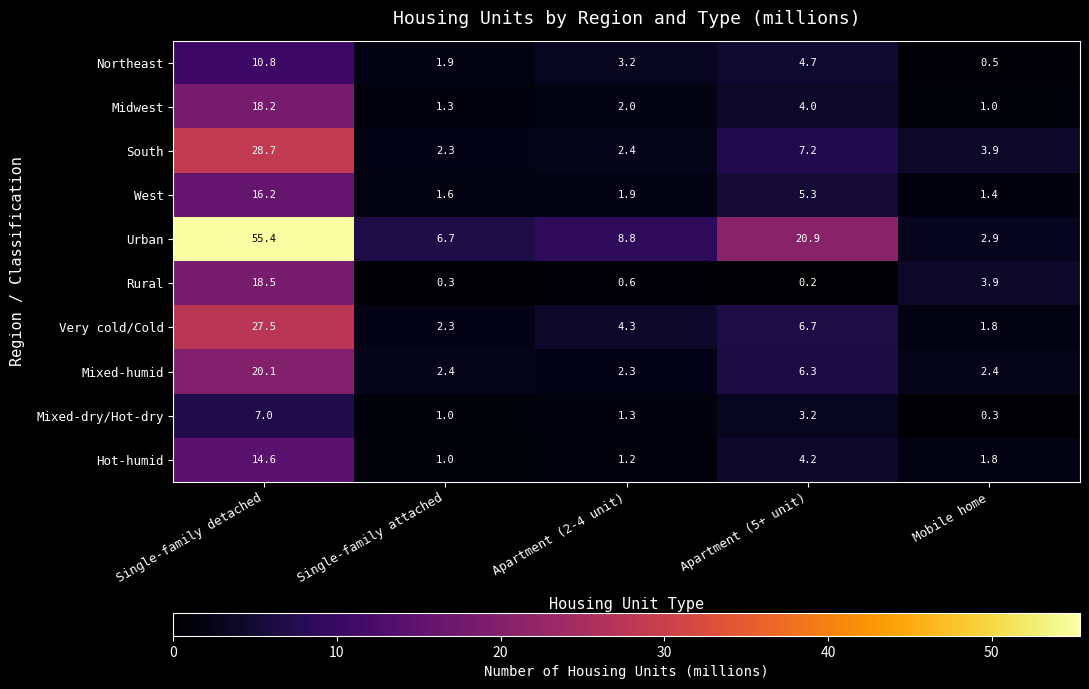

At which label does Midwest reach its minimum?

Mobile home